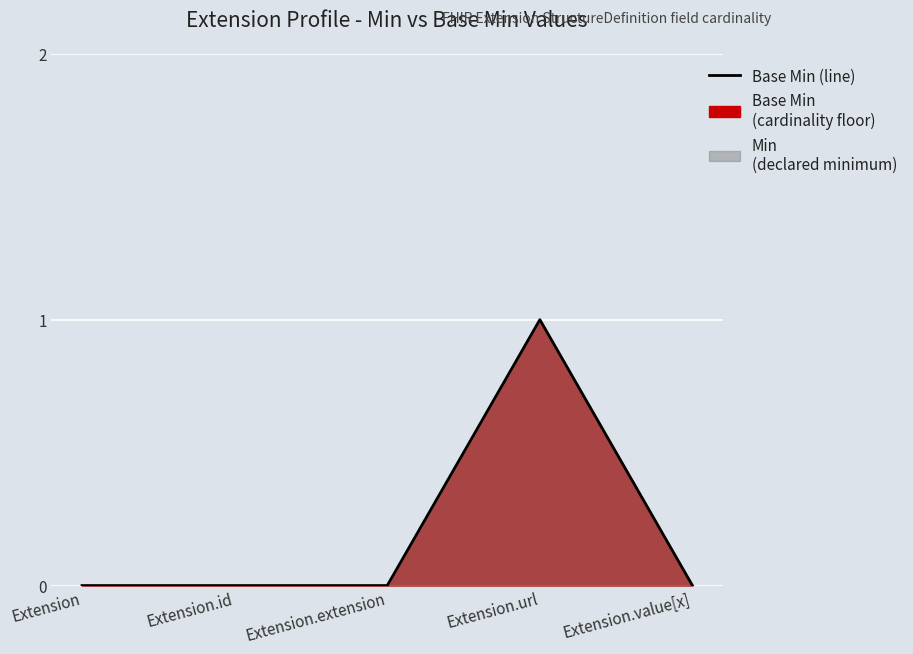

List the labels in order of value, smallest first.

Extension, Extension.id, Extension.extension, Extension.value[x], Extension.url